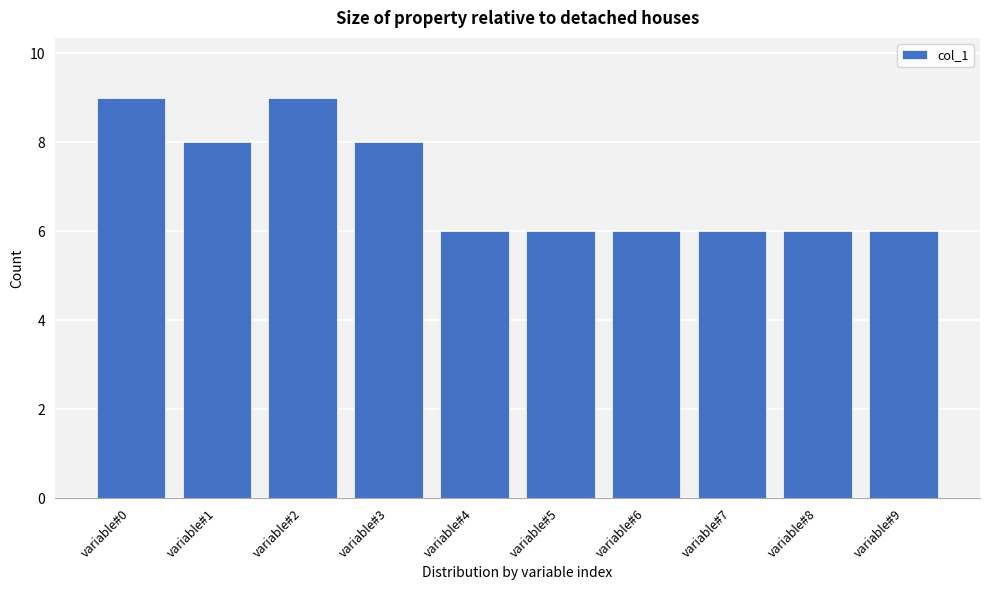

Reading left to right, list all the values displayed in this chart.

variable#0=9	variable#1=8	variable#2=9	variable#3=8	variable#4=6	variable#5=6	variable#6=6	variable#7=6	variable#8=6	variable#9=6